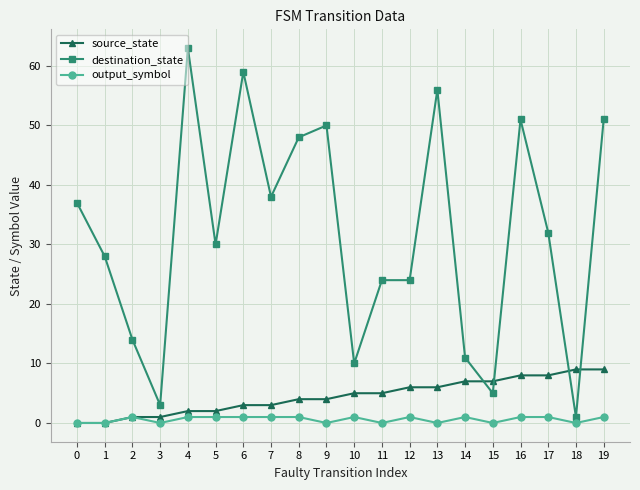

What is the difference between the highest and lowest values at 0?

37